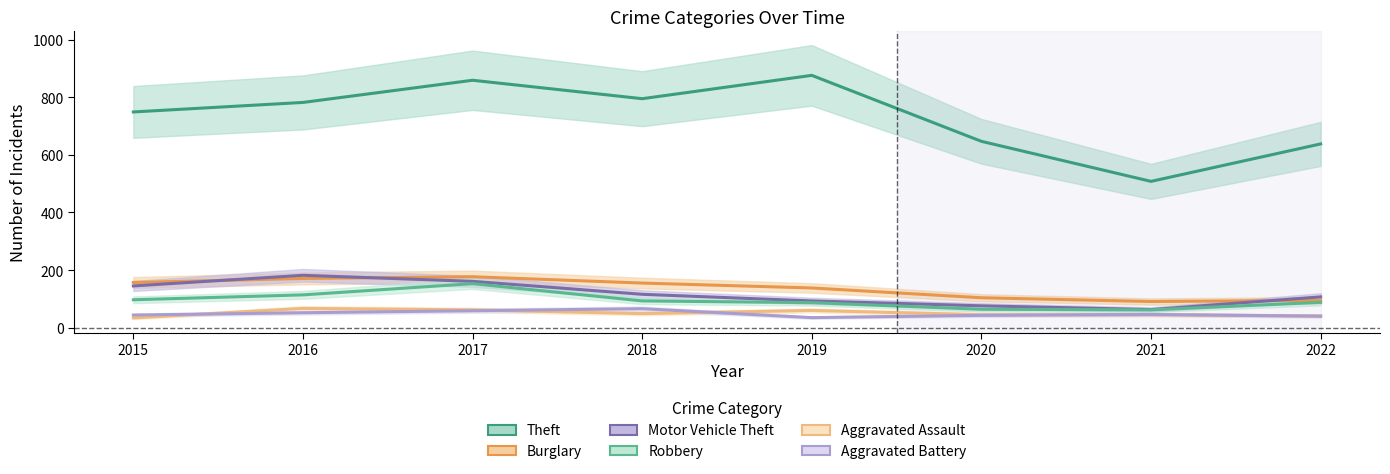

Rank the series by their maximum value, from highest to lowest.

Theft, Motor Vehicle Theft, Burglary, Robbery, Aggravated Assault, Aggravated Battery